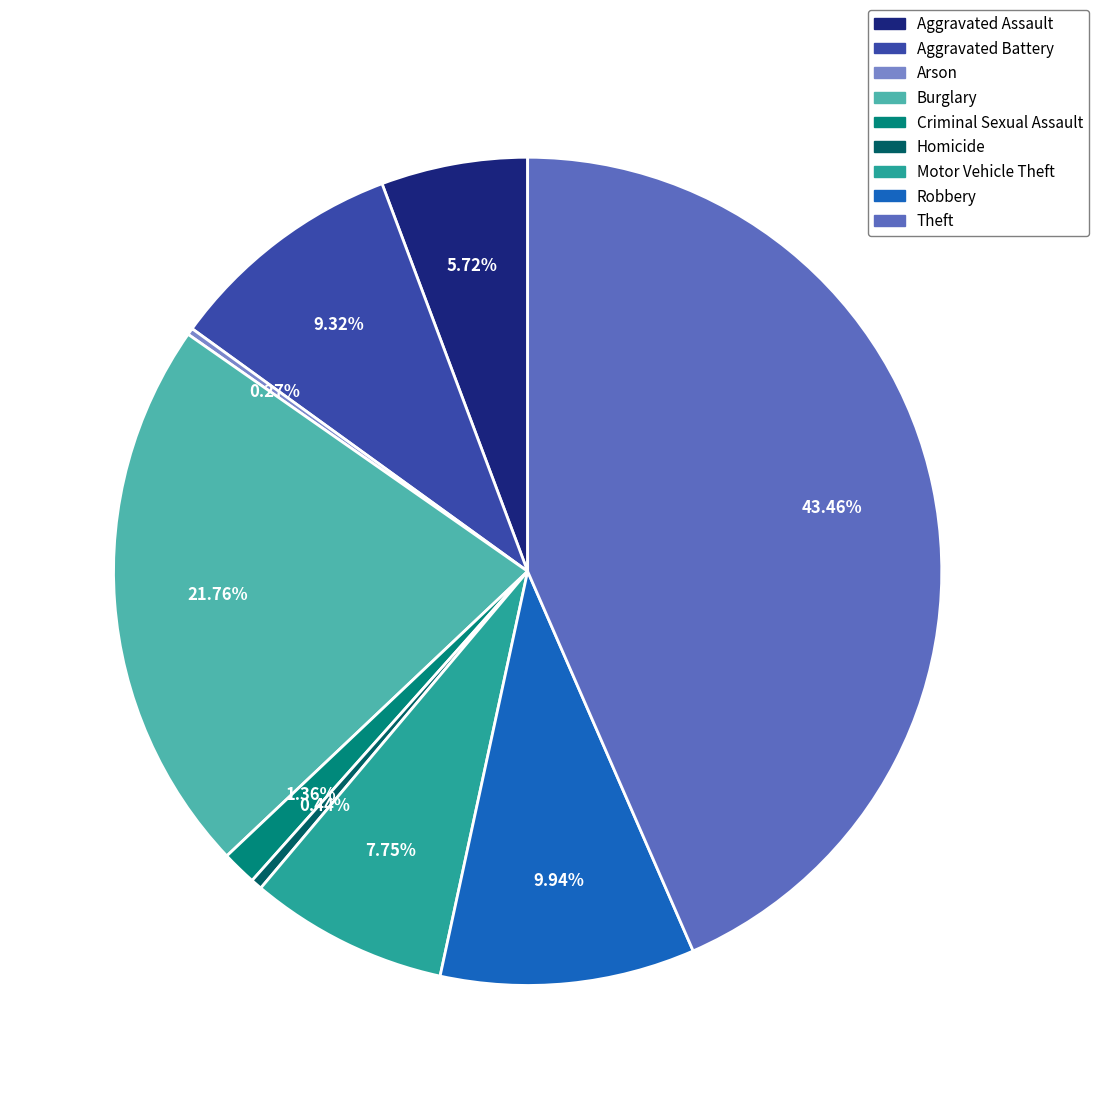

Which category has the biggest portion of the pie?

Theft